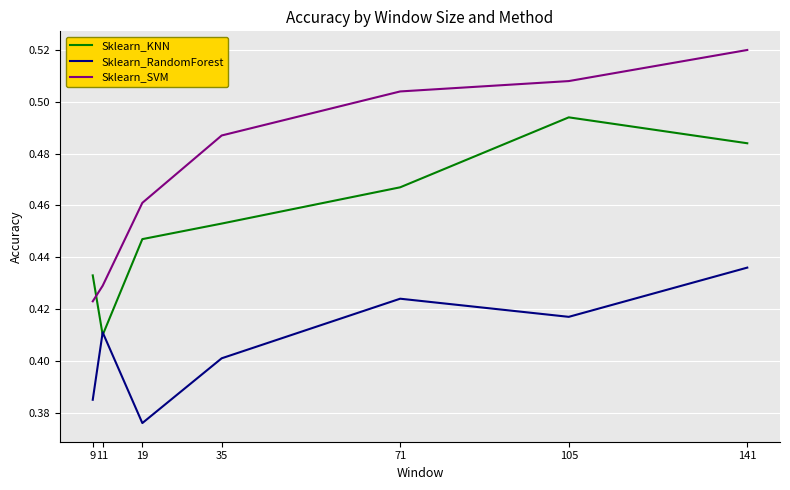

What is the difference between the second highest and second lowest values in the Sklearn_KNN series?

0.1